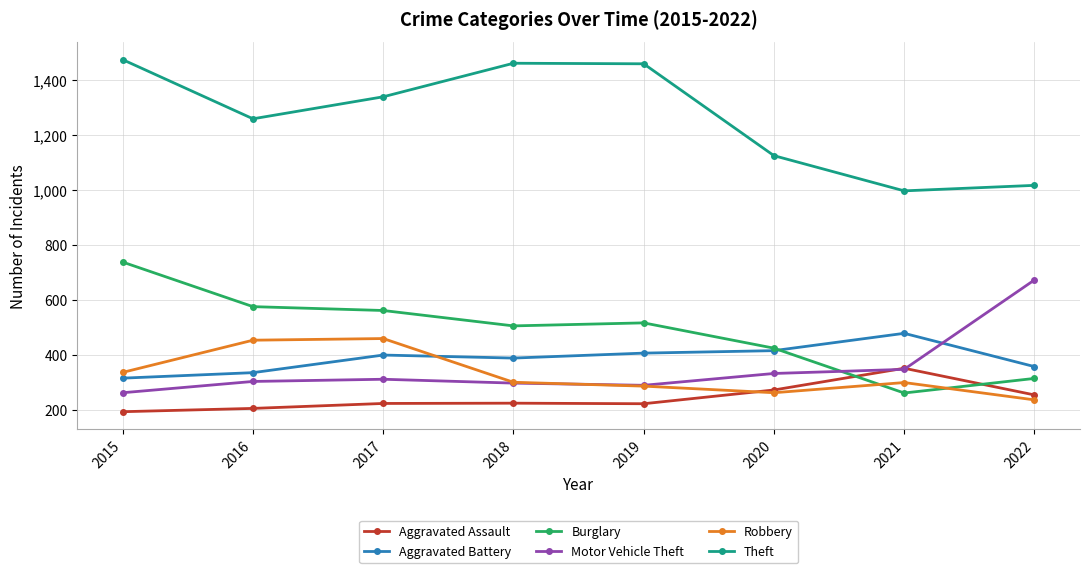

What is the value of the Robbery point at the 6th from the left?

263